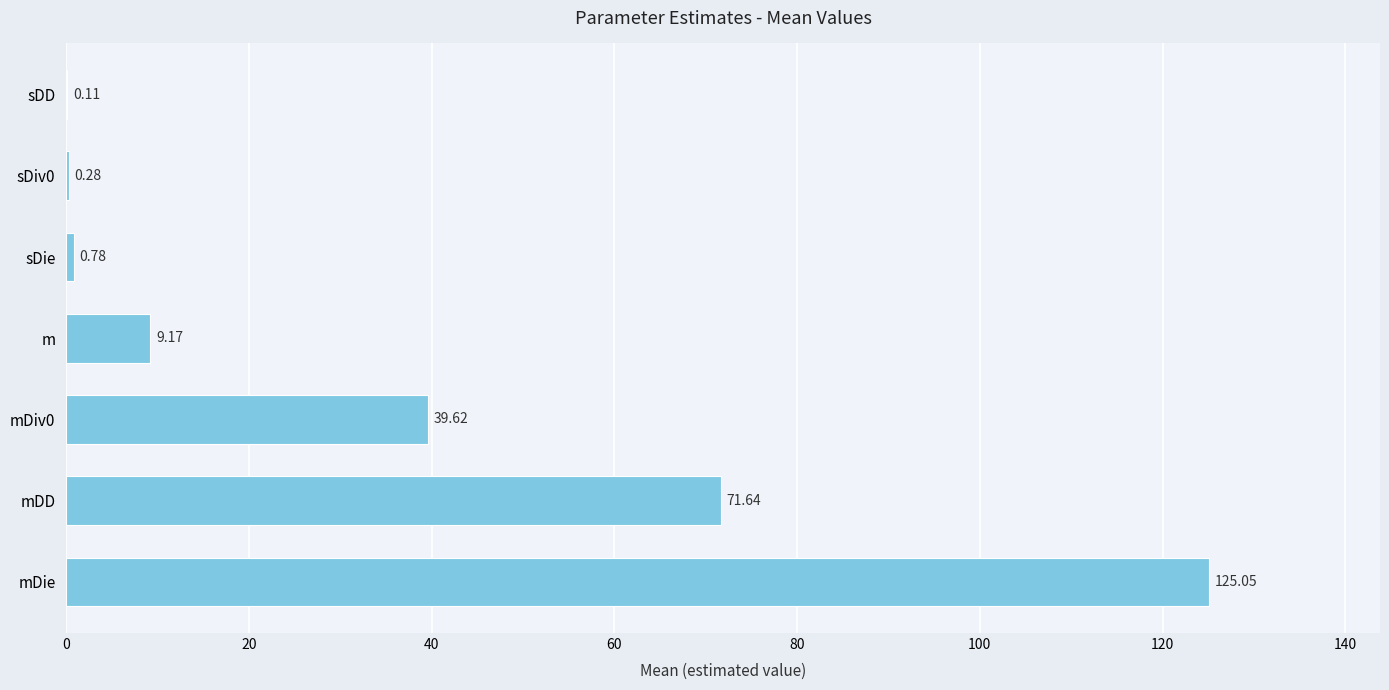

Which has a higher value, sDiv0 or mDD?

mDD